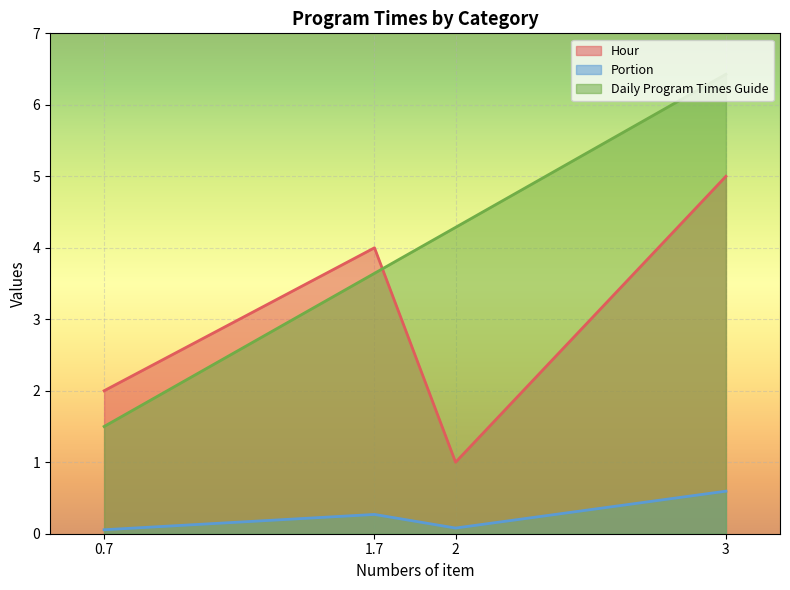

How many lines are shown in the chart?

3